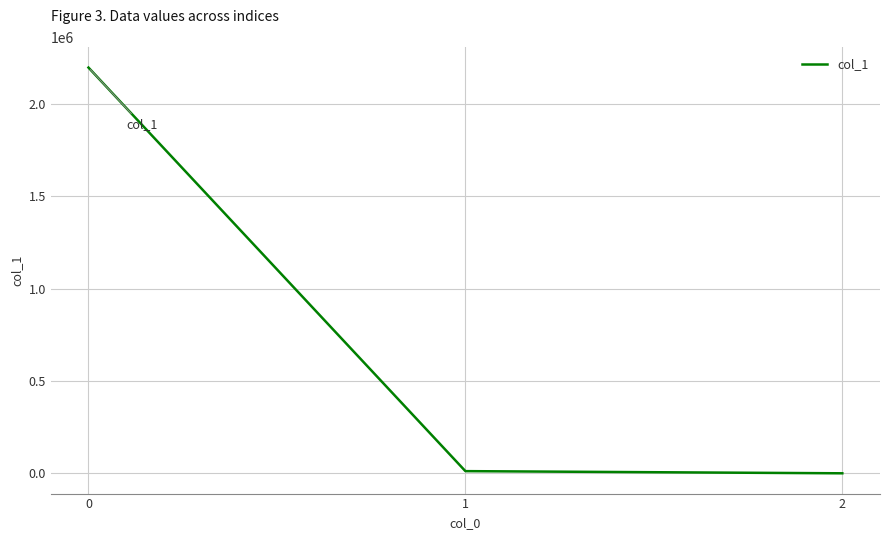

What is the maximum value shown in the chart?

2197562.8